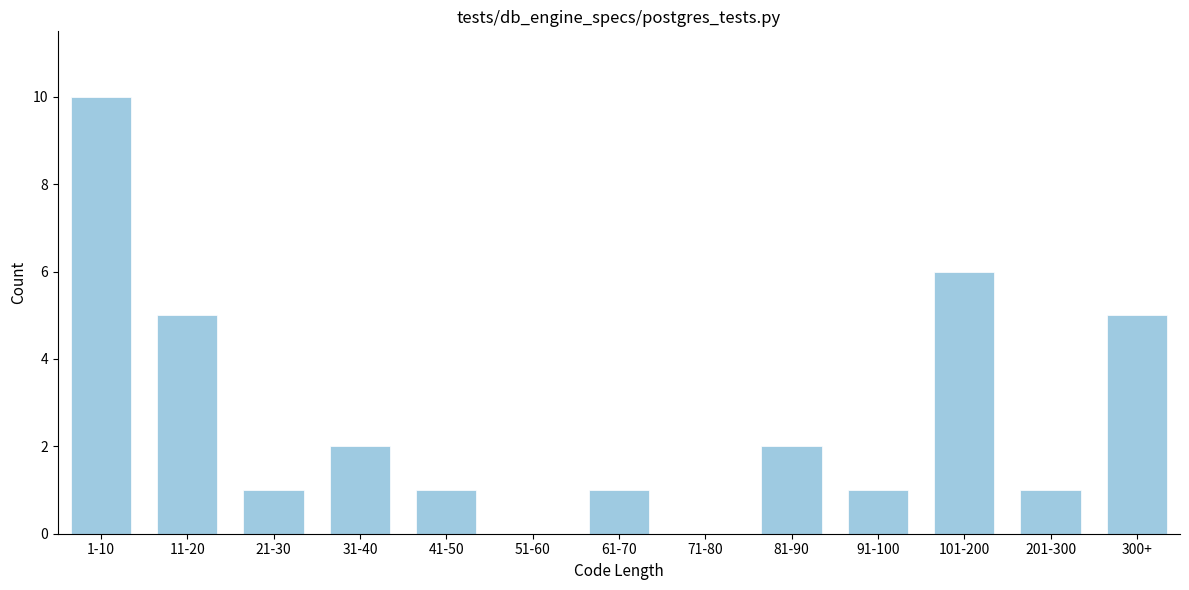

Reading left to right, list all the values displayed in this chart.

1-10=10	11-20=5	21-30=1	31-40=2	41-50=1	51-60=0	61-70=1	71-80=0	81-90=2	91-100=1	101-200=6	201-300=1	300+=5